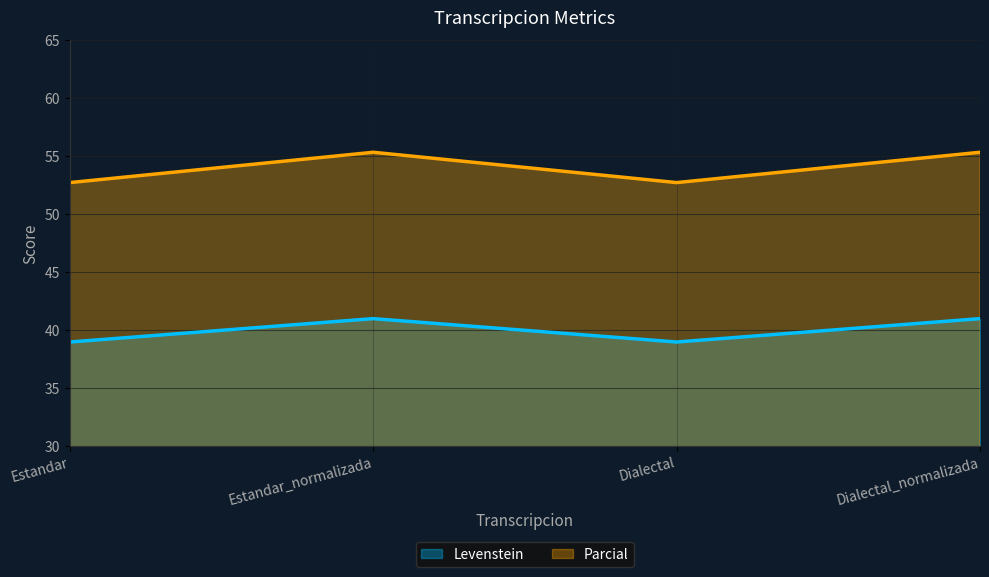

Reading left to right, what are all the values shown in this chart?

Levenstein: Estandar=38.9	Estandar_normalizada=41.0	Dialectal=38.9	Dialectal_normalizada=41.0
Parcial: Estandar=52.7	Estandar_normalizada=55.3	Dialectal=52.7	Dialectal_normalizada=55.3